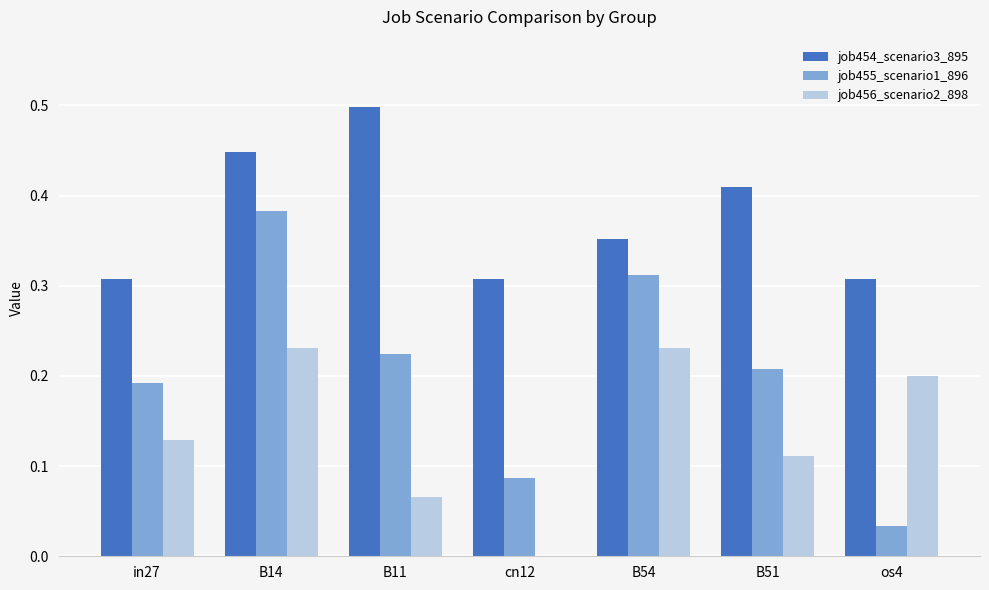

Which category has the highest value across all series?

B11